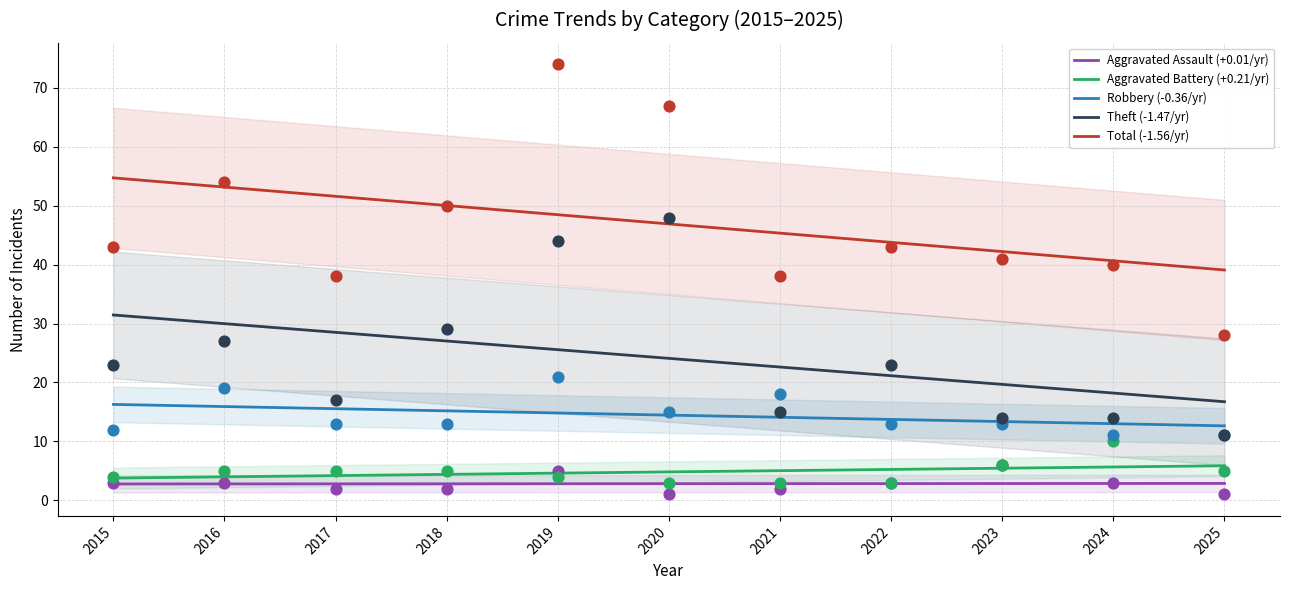

At which category is the sum across all series the highest?

2019